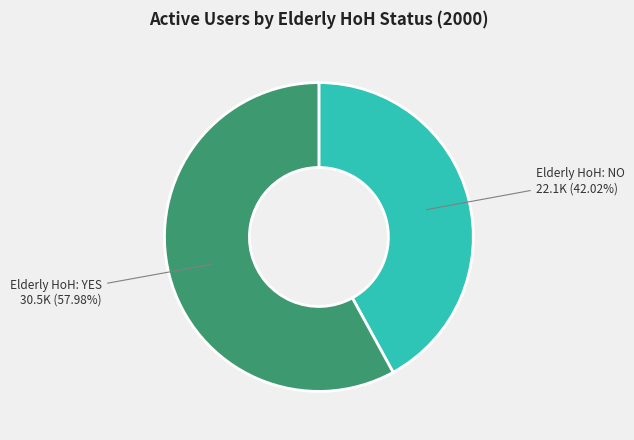

Count the number of slices in the pie.

2